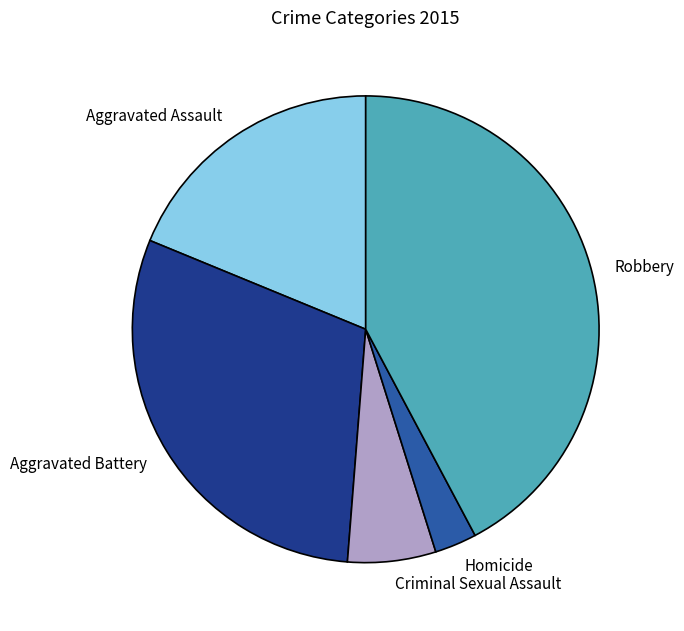

Rank the categories by value from highest to lowest.

Robbery, Aggravated Battery, Aggravated Assault, Criminal Sexual Assault, Homicide